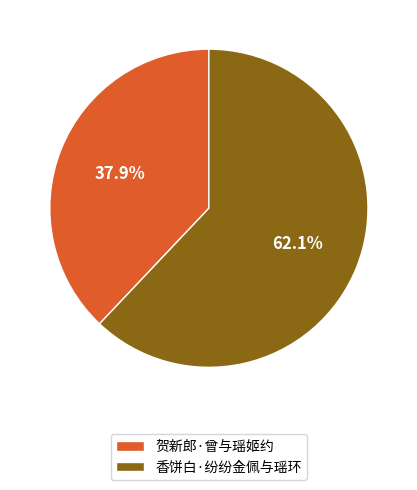

What percentage is NOT represented by 香饼白·纷纷金佩与瑶环?

37.9%